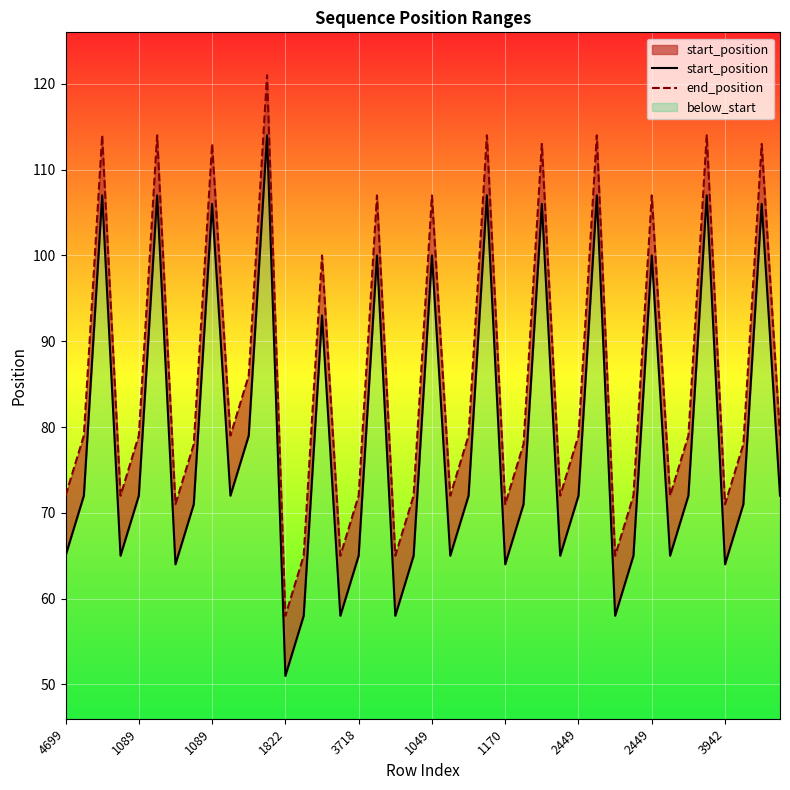

Reading right to left, transcribe all the data shown in this chart.

start_position: 72	106	71	64	107	72	65	100	65	58	107	72	65	106	71	64	107	72	65	100	65	58	100	65	58	93	58	51	114	79	72	106	71	64	107	72	65	107	72	65
end_position: 79	113	78	71	114	79	72	107	72	65	114	79	72	113	78	71	114	79	72	107	72	65	107	72	65	100	65	58	121	86	79	113	78	71	114	79	72	114	79	72